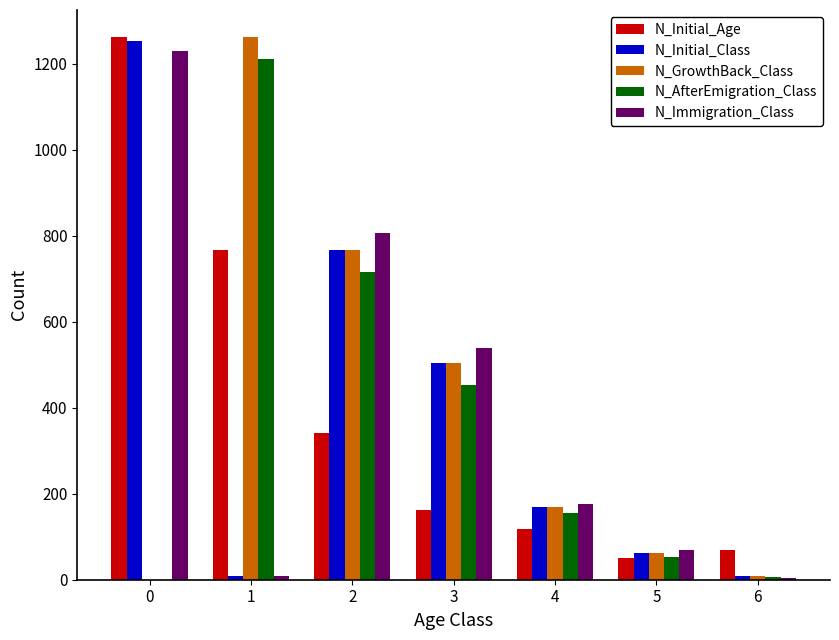

What is the sum of all N_AfterEmigration_Class values?

2593